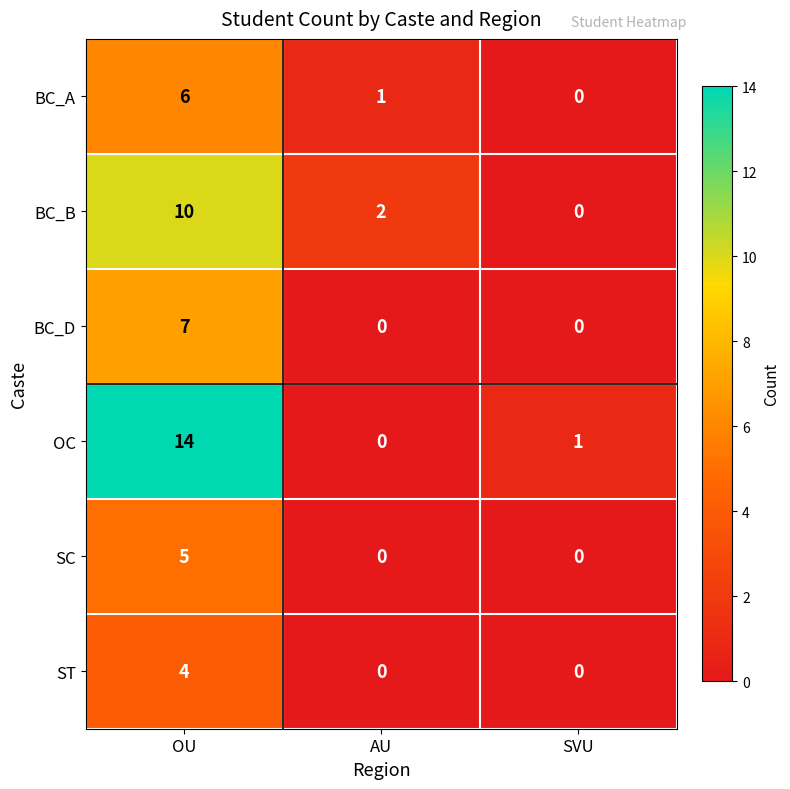

Reading right to left, transcribe all the data shown in this chart.

BC_A: 0	1	6
BC_B: 0	2	10
BC_D: 0	0	7
OC: 1	0	14
SC: 0	0	5
ST: 0	0	4